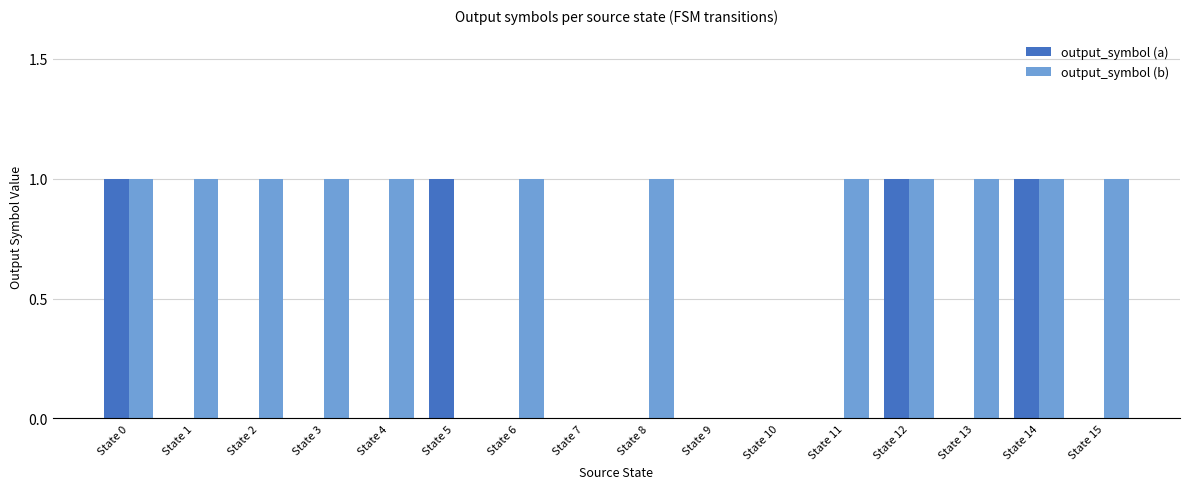

True or false: output_symbol (b) has a value of 0 at State 13.

False